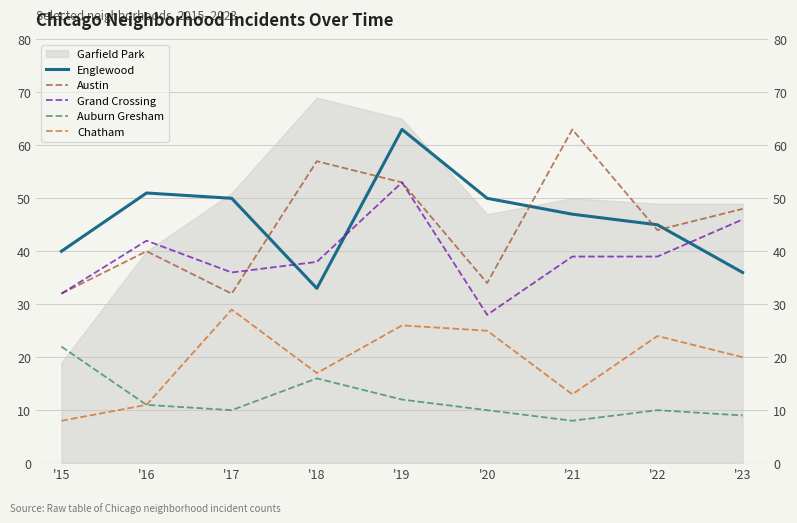

What is the maximum value shown in the chart?

63